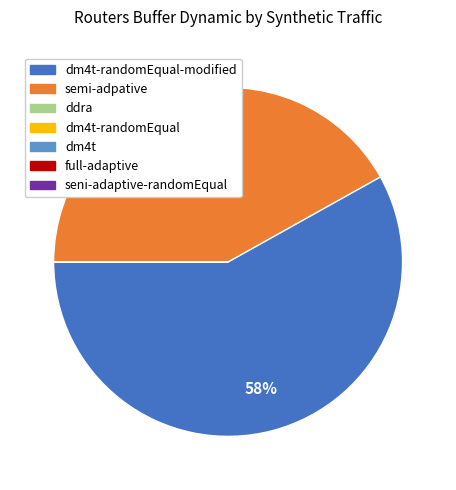

To the nearest percent, what is the difference between the largest and smallest slice percentages?

58%